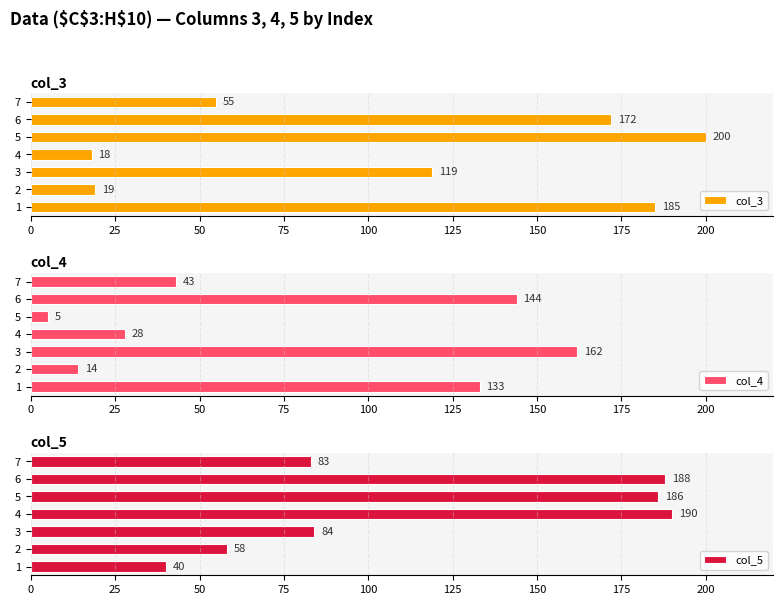

What is the greatest value displayed?

200